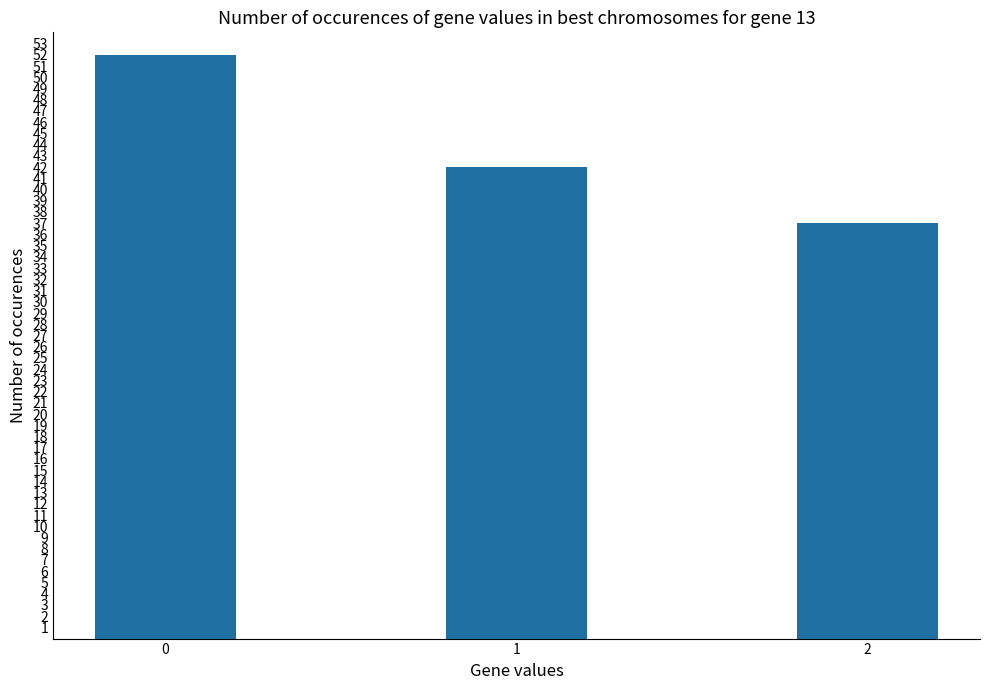

Is it true that the value at 2 is 37?

True